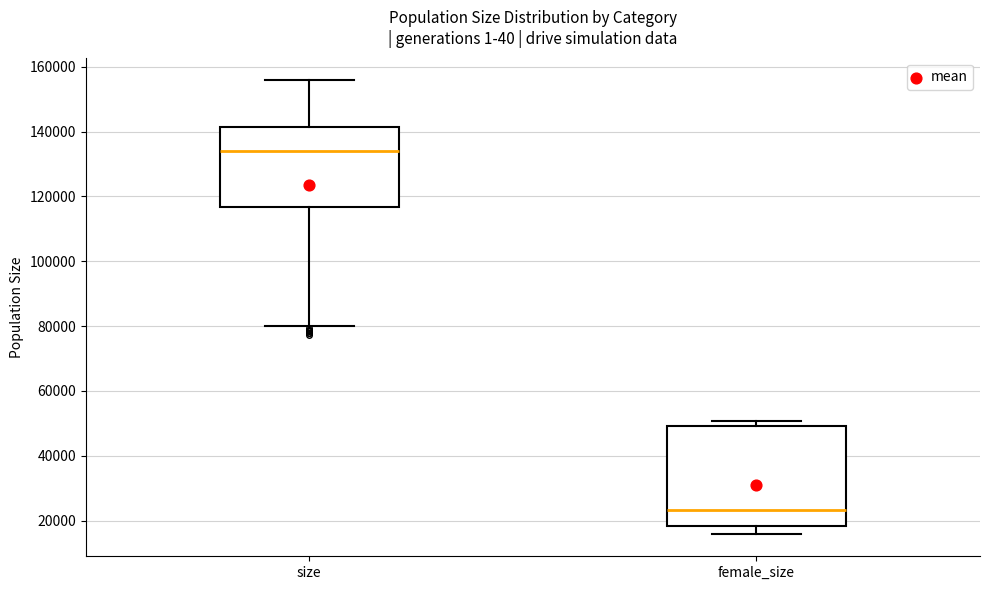

Reading left to right, transcribe this box plot: for each box, give where its median line is, the range the box spans, and where its two whiskers end, as read against the y-axis. The values are not printed on the chart, so give them approximately, as read against the axis.

size: median 134000, box 116000 to 142000, whiskers 80000 to 156000
female_size: median 24000, box 18000 to 50000, whiskers 16000 to 50000 (just above the box's upper edge)